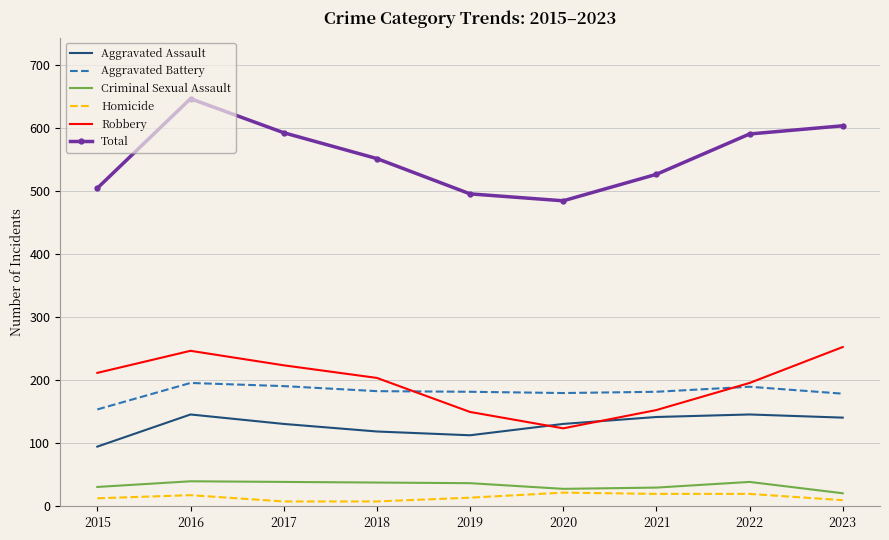

Is the value of Criminal Sexual Assault at 2021 greater than the value of Aggravated Assault at 2019?

No